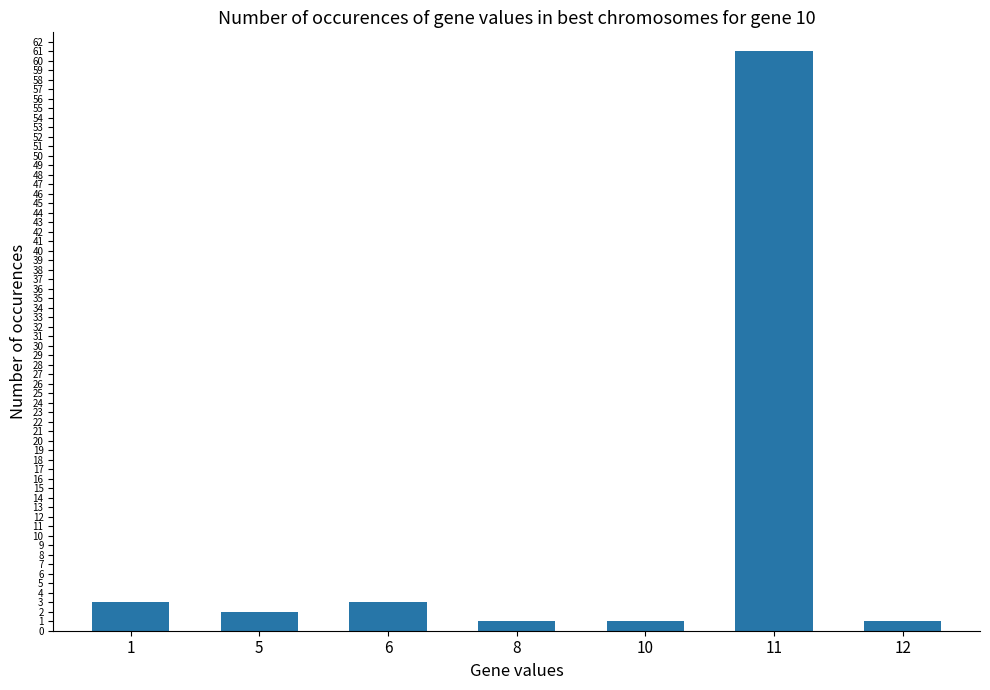

What is the maximum value shown in the chart?

61